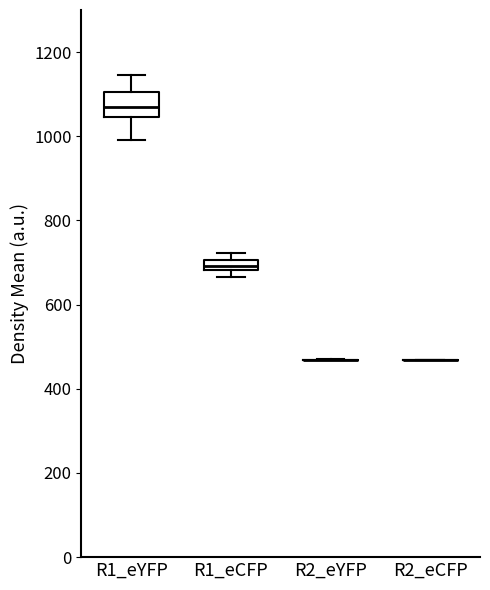

Which box is the tallest, from its lower edge to its upper edge?

R1_eYFP